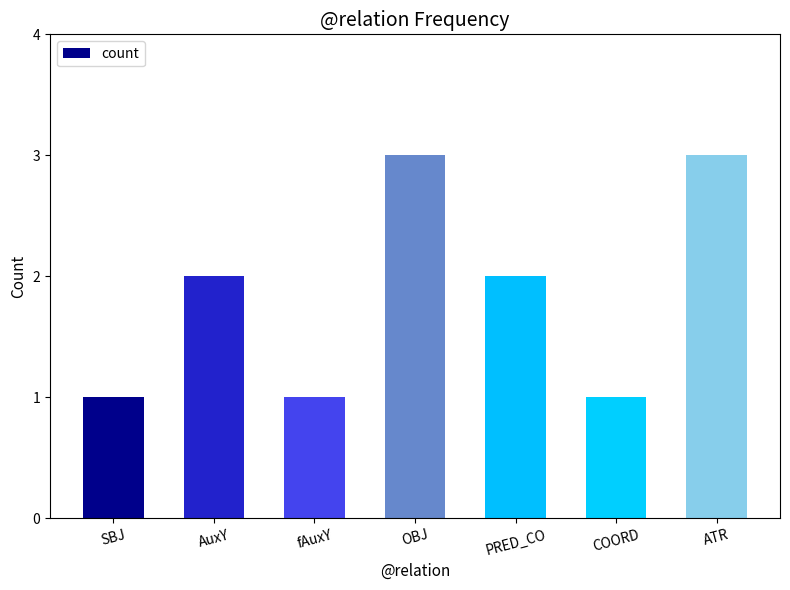

True or false: the data shows 2 at SBJ.

False